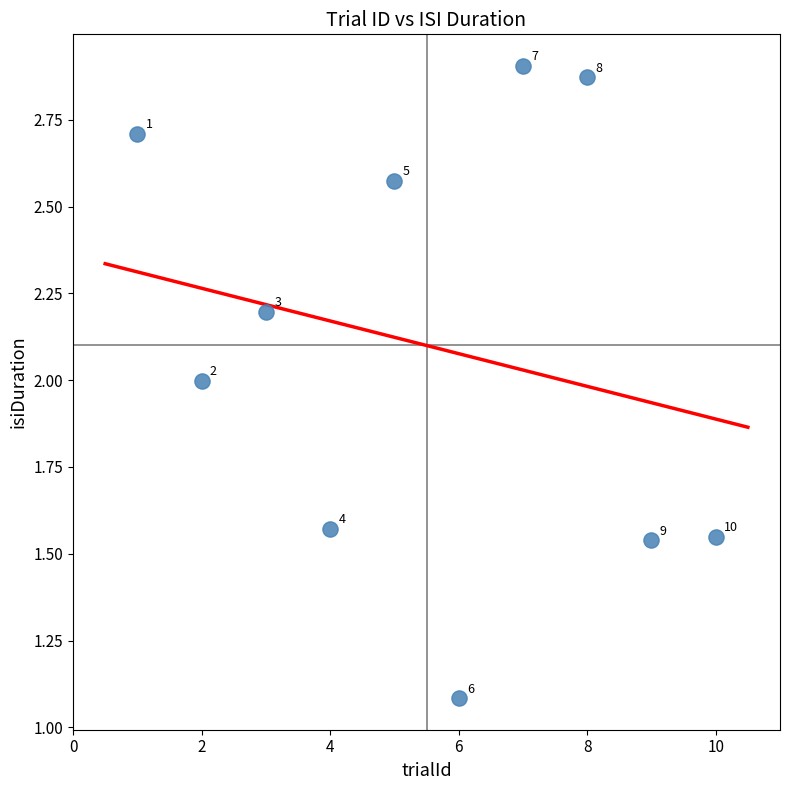

What Y value in the scatter plot is closest to 1?

1.1